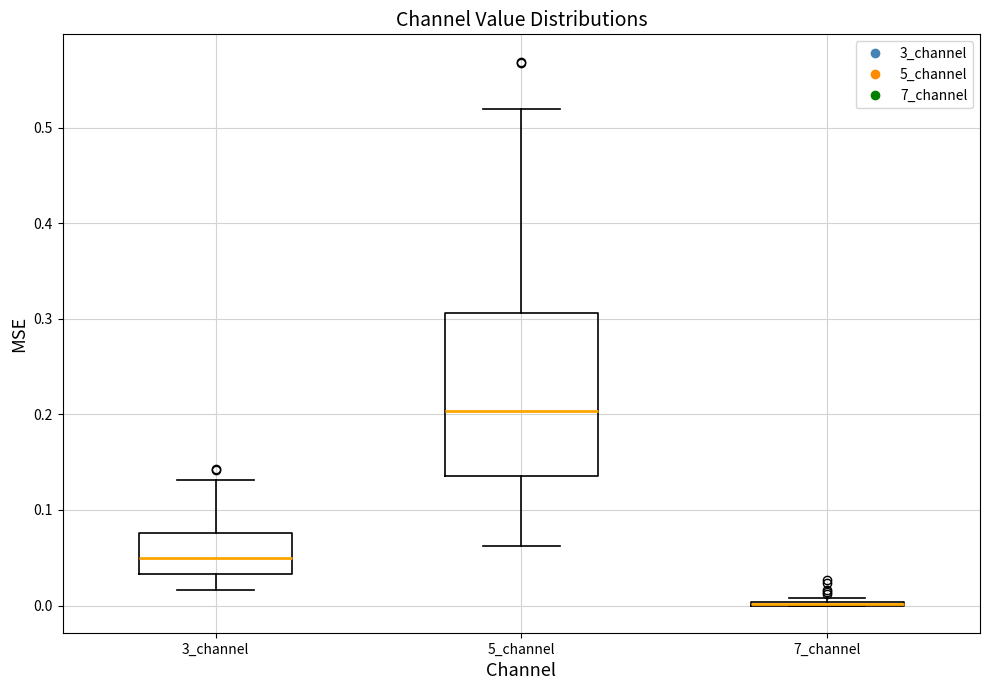

Reading left to right, read every box against the y-axis: the position of its median line, the range the box covers, and the ends of its whiskers. The values are not printed on the chart, so give them approximately, as read against the axis.

3_channel: median 0.05, box 0.03 to 0.08, whiskers 0.02 to 0.13
5_channel: median 0.20, box 0.13 to 0.31, whiskers 0.06 to 0.52
7_channel: box collapsed to a line at 0.00, whiskers 0.00 to 0.01